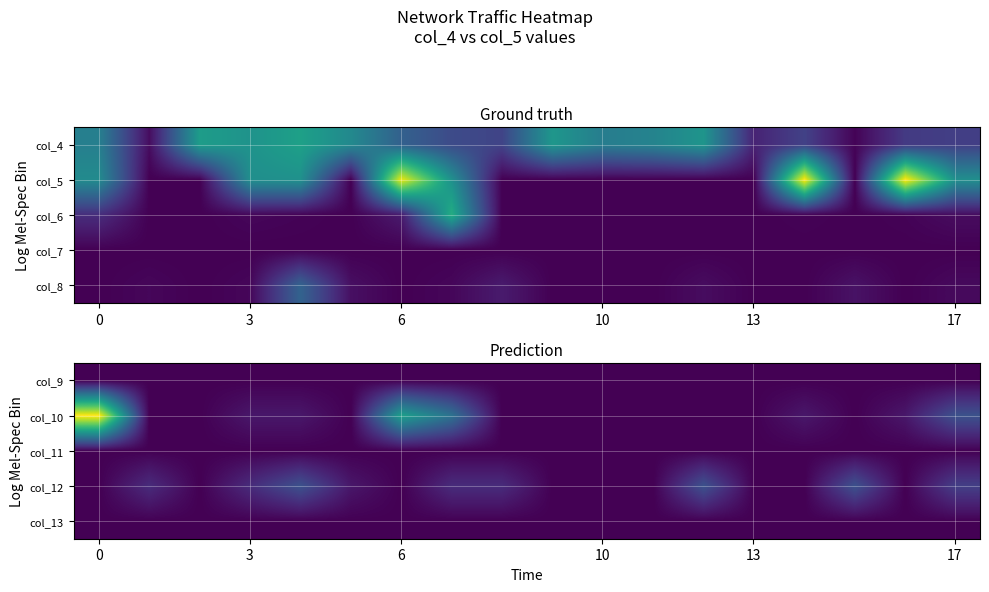

What is the greatest value displayed?

16